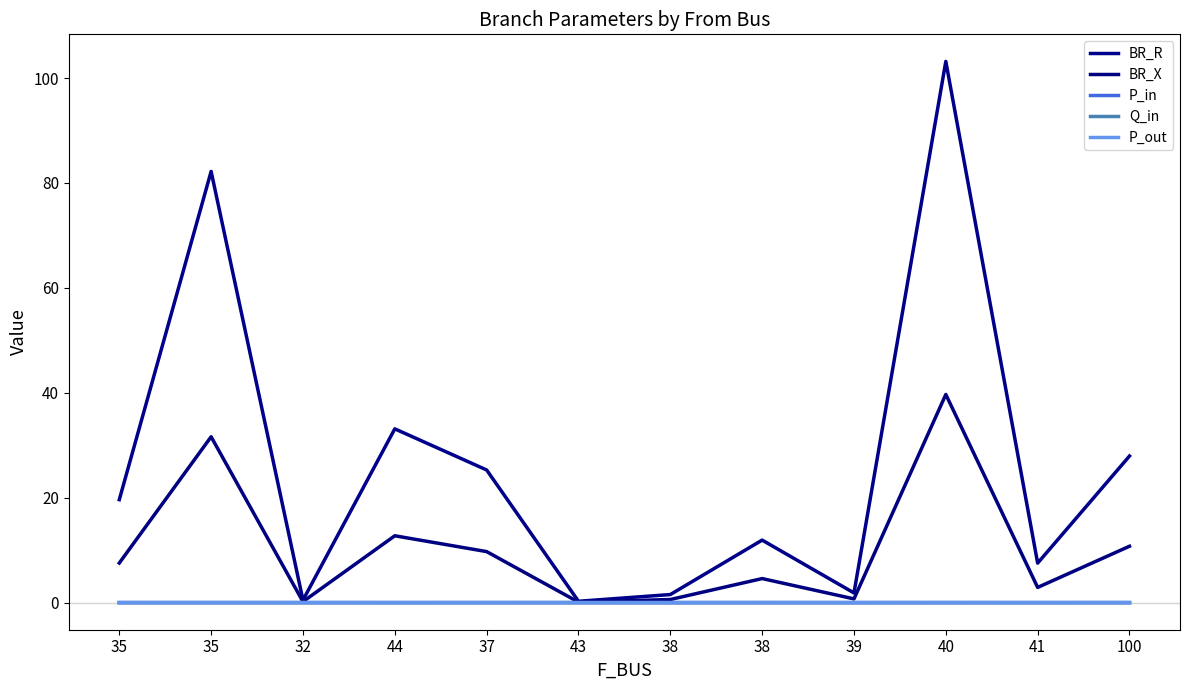

Which label corresponds to the largest value in the chart?

40